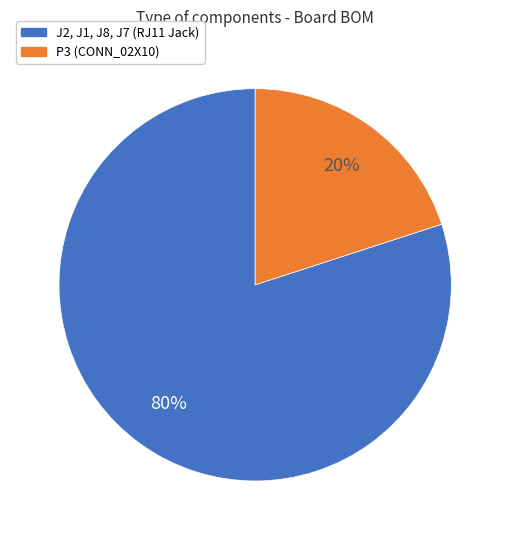

Does J2, J1, J8, J7 (RJ11 Jack) represent more than half of the total?

Yes